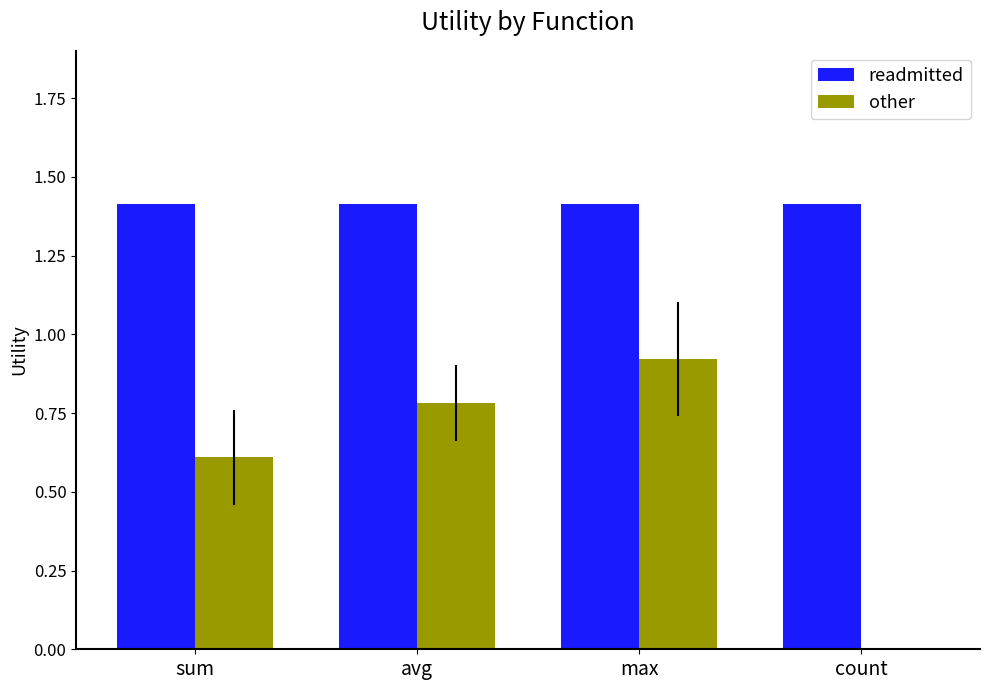

The other series shows 0.6 at sum. True or false?

True